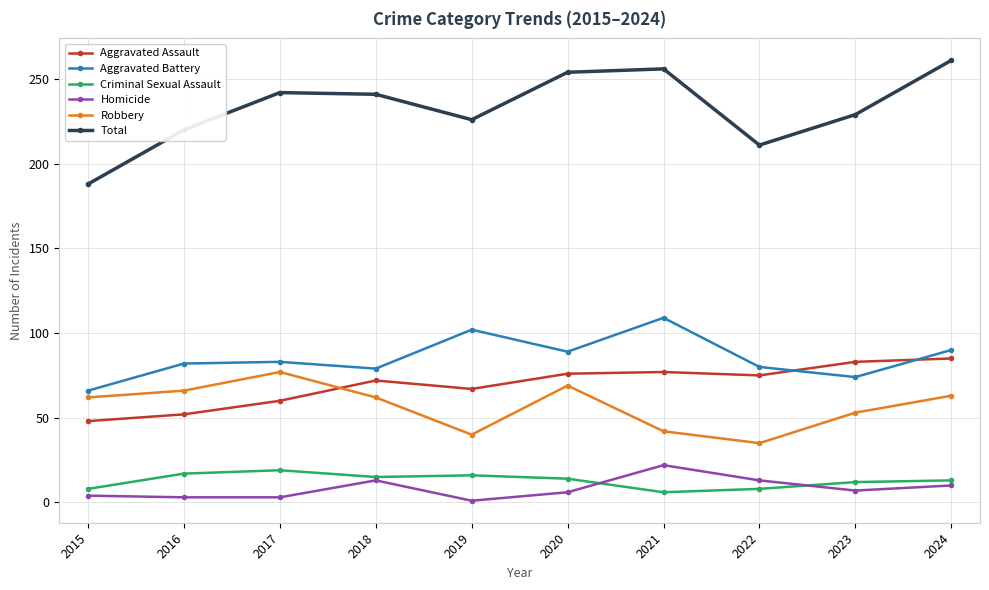

Does the chart have visible grid lines?

Yes